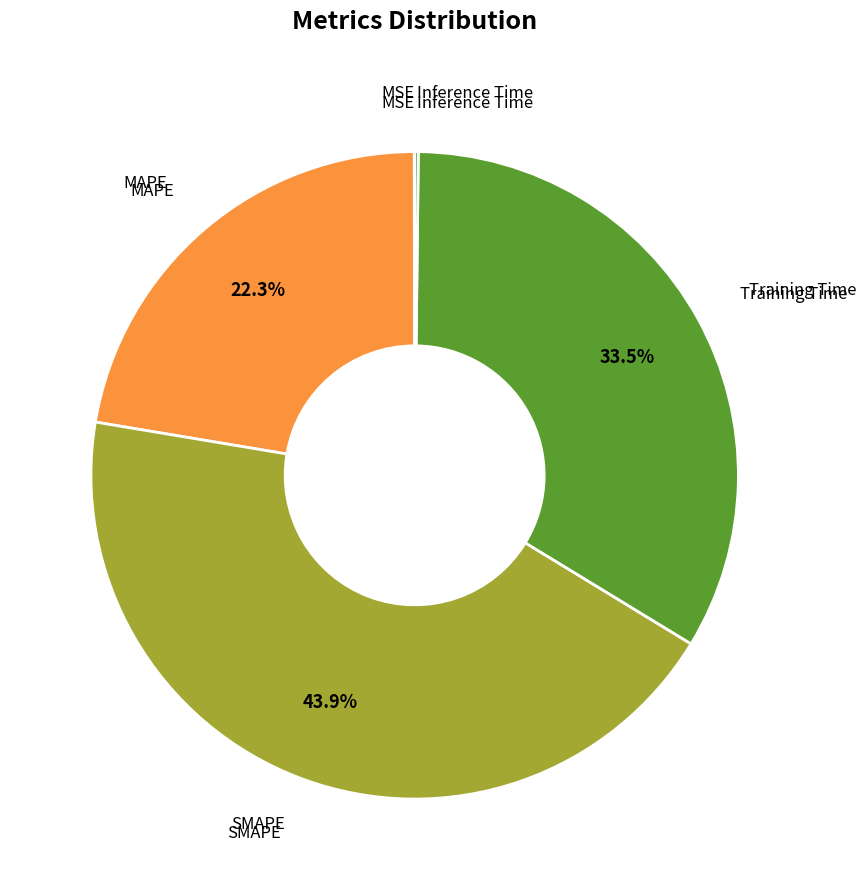

What is the largest slice in the pie chart?

SMAPE